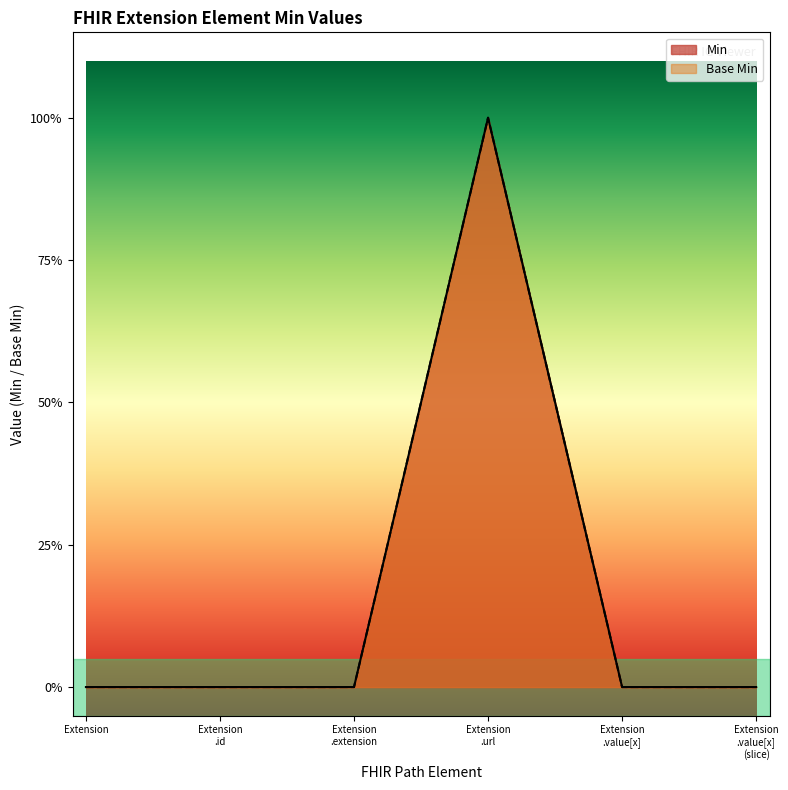

How many Base Min values are between 0 and 1?

6